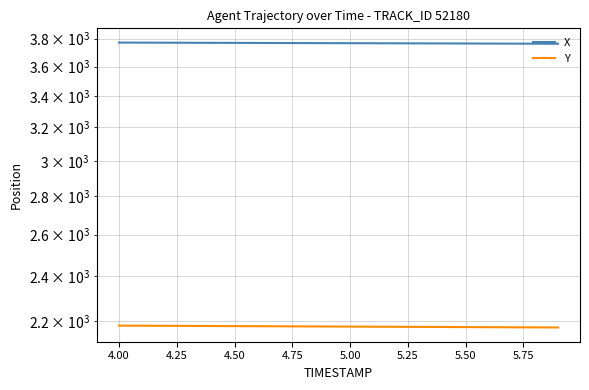

Rank the series by their average value, from lowest to highest.

Y, X